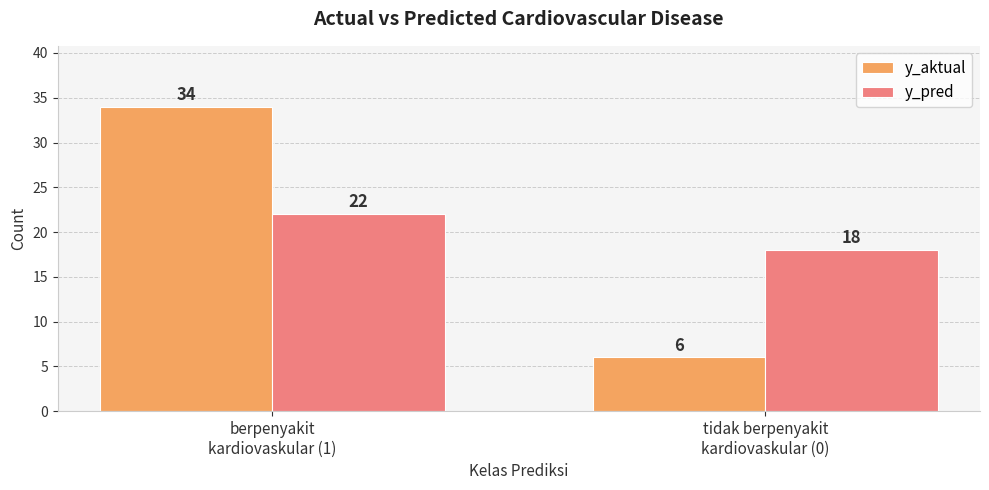

What are all the series names shown in the legend?

y_aktual, y_pred